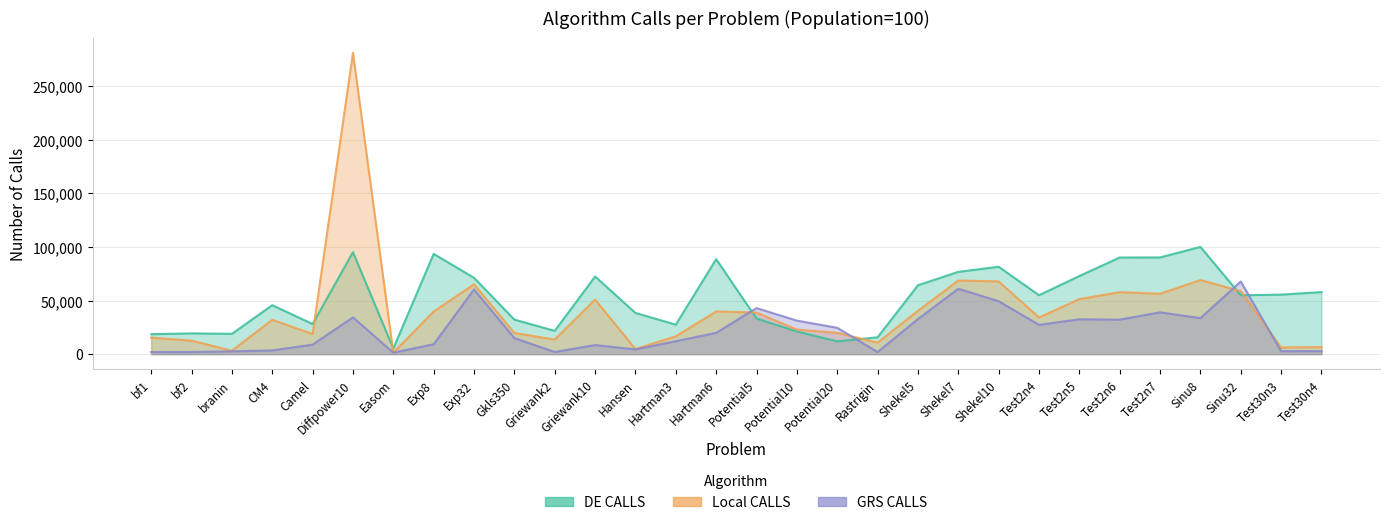

What is the difference between the Local CALLS values at Test2n5 and Hartman3?

34710